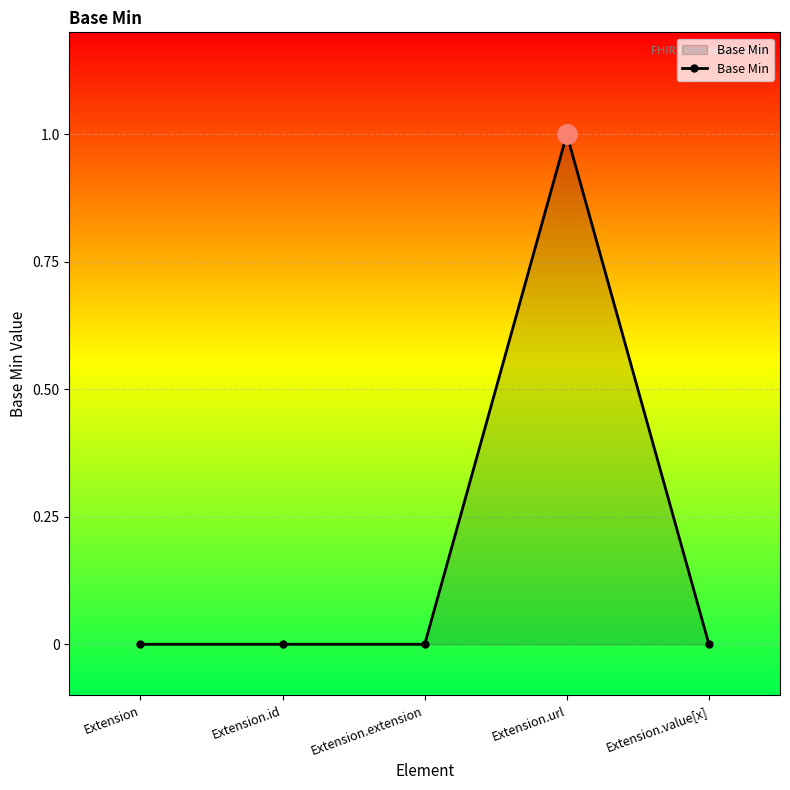

What is the label of the 1st point from the left?

Extension